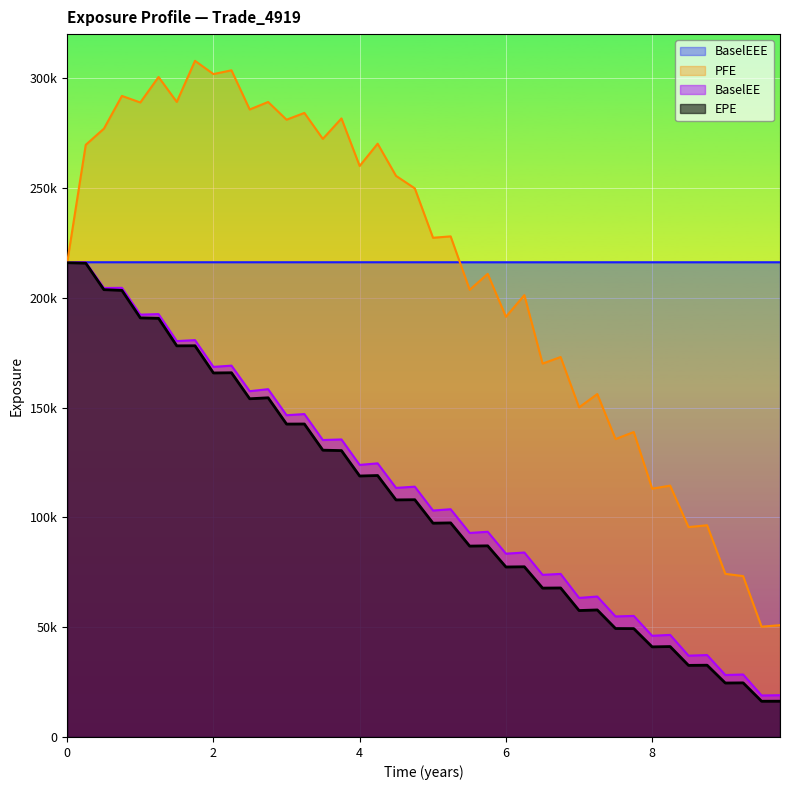

Count the number of categories in the chart.

40